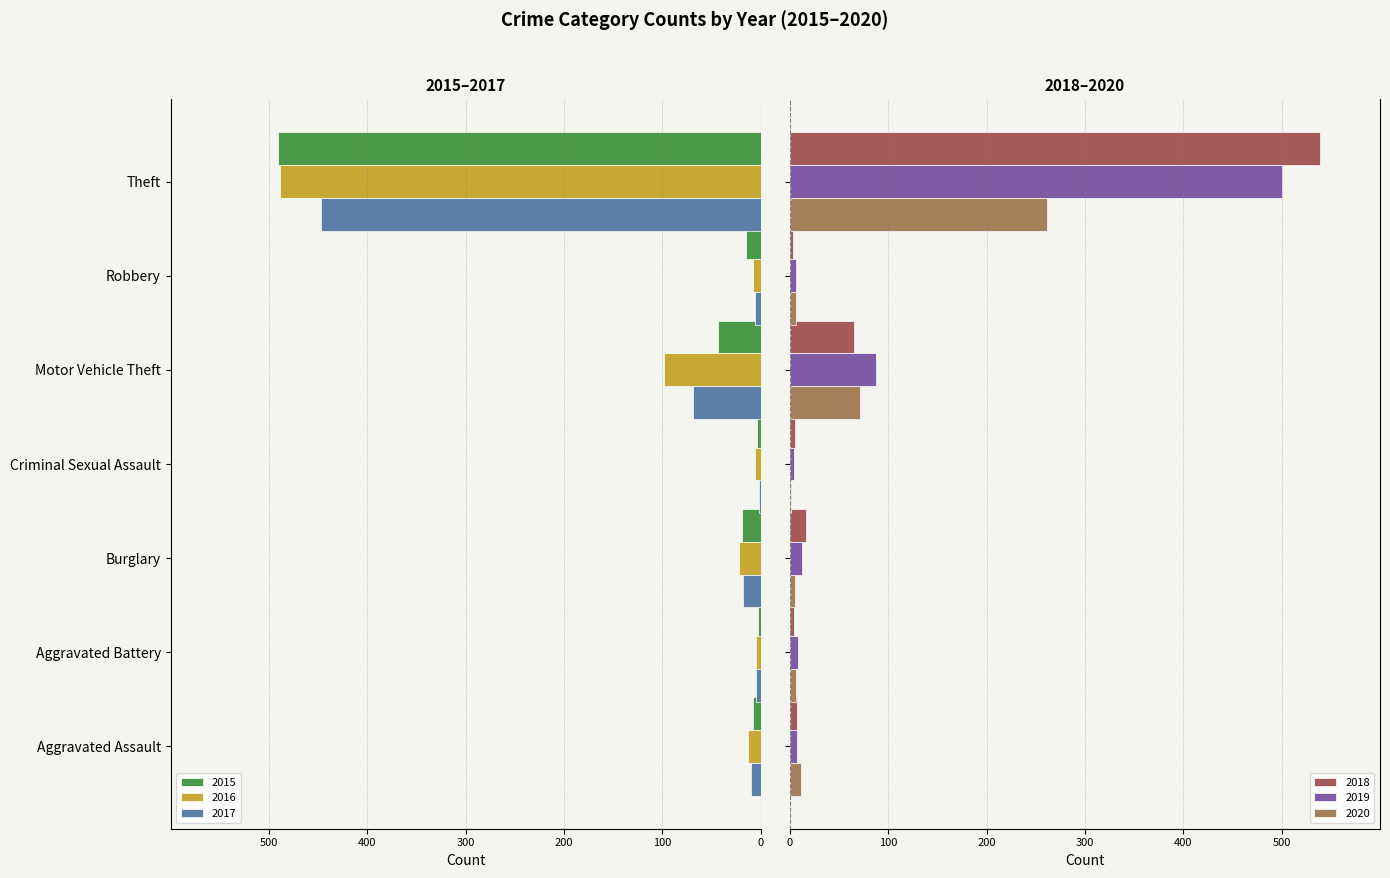

At which label is 2015 closest to -247?

Motor Vehicle Theft